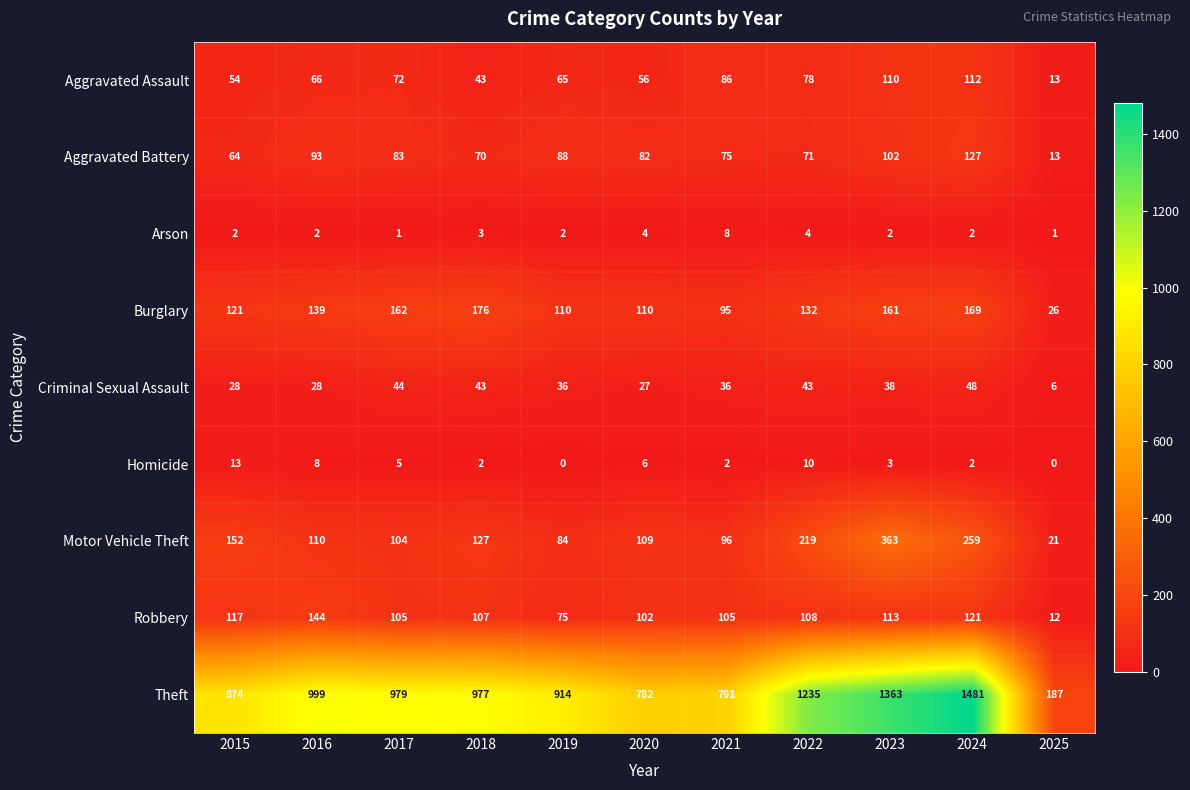

What is the difference between the highest and lowest values at 2015?

872